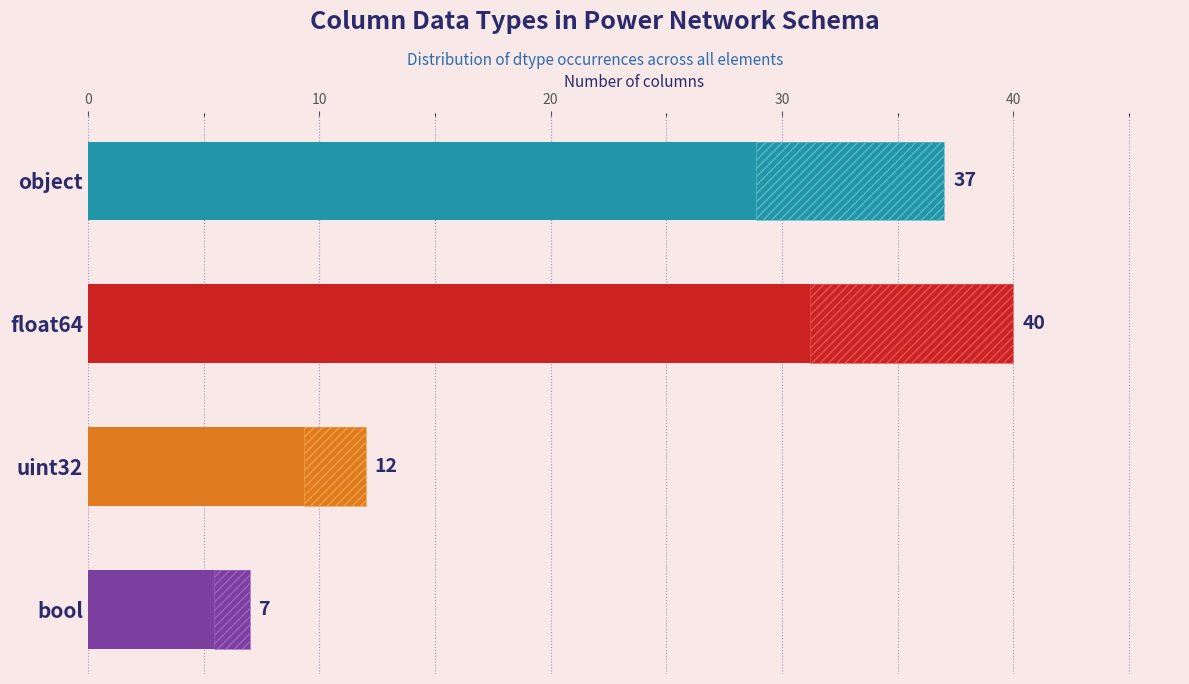

What is the minimum value shown in the chart?

7